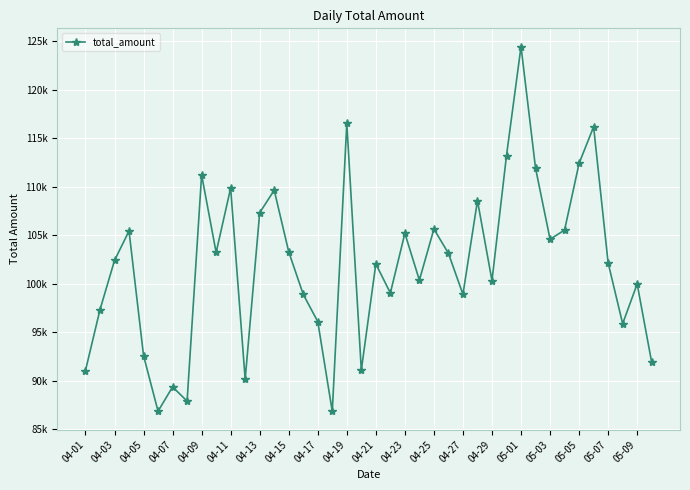

Is this an area chart (filled region under the line)?

No